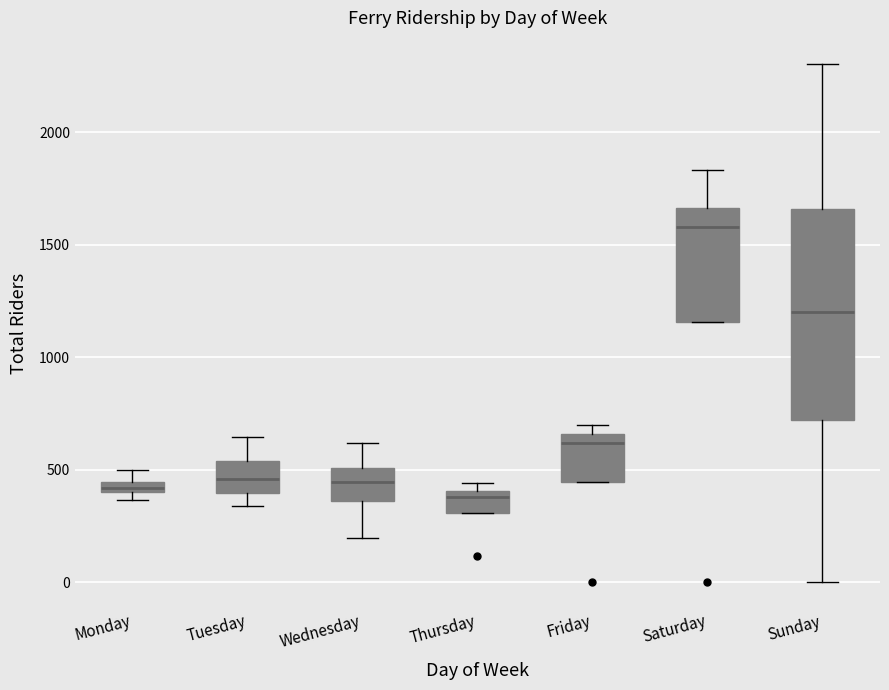

Which box is the tallest, from its lower edge to its upper edge?

Sunday